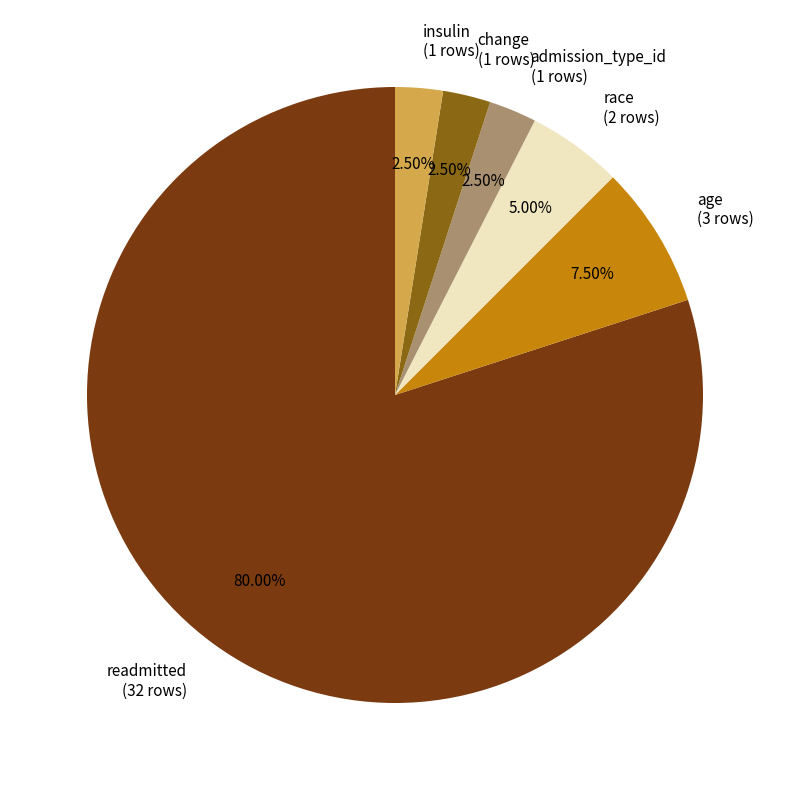

Which slice is the largest?

readmitted (32 rows)